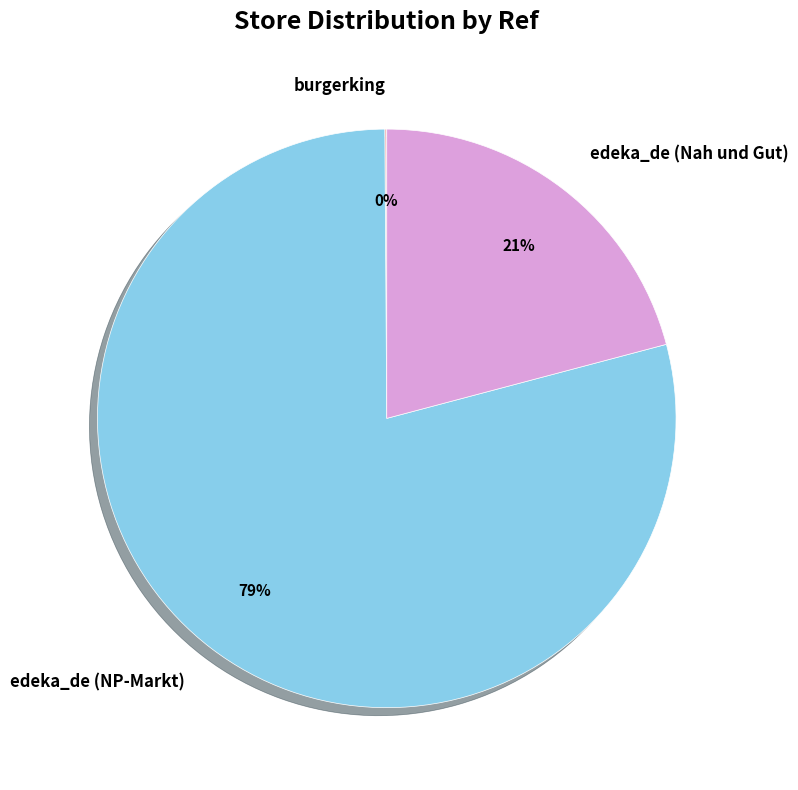

What is the largest slice in the pie chart?

edeka_de (NP-Markt)